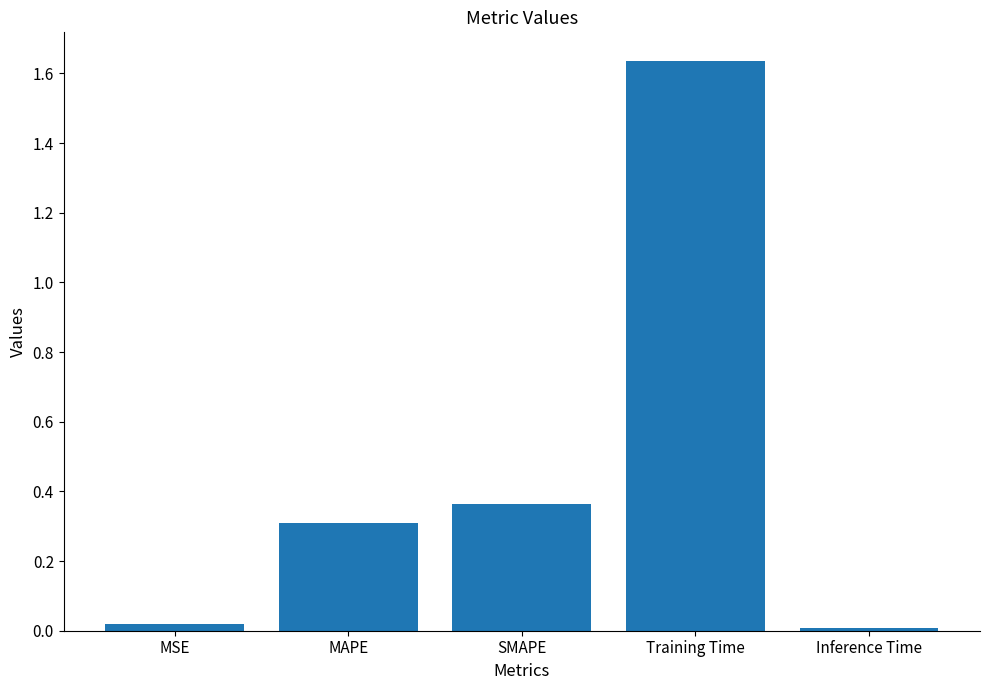

Rank the categories by value from highest to lowest.

Training Time, SMAPE, MAPE, MSE, Inference Time